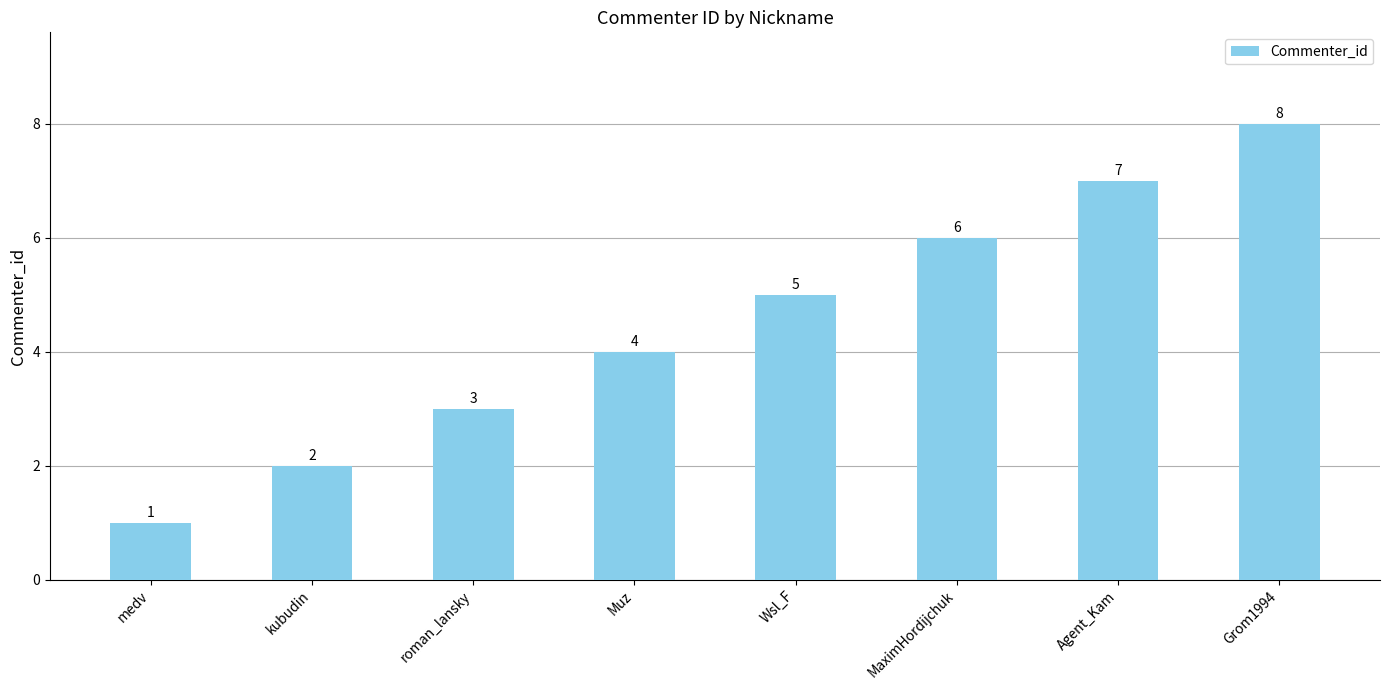

What is the difference between the second highest and minimum values?

6